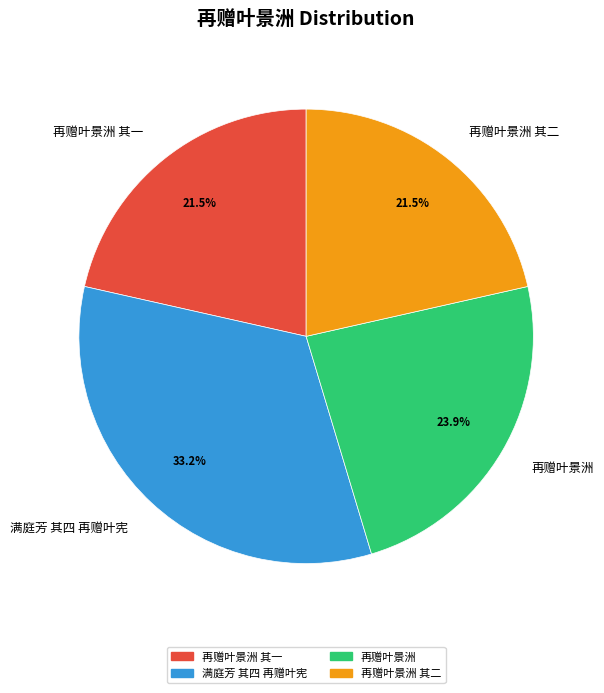

Which has a higher value, 再赠叶景洲 or 再赠叶景洲 其二?

再赠叶景洲